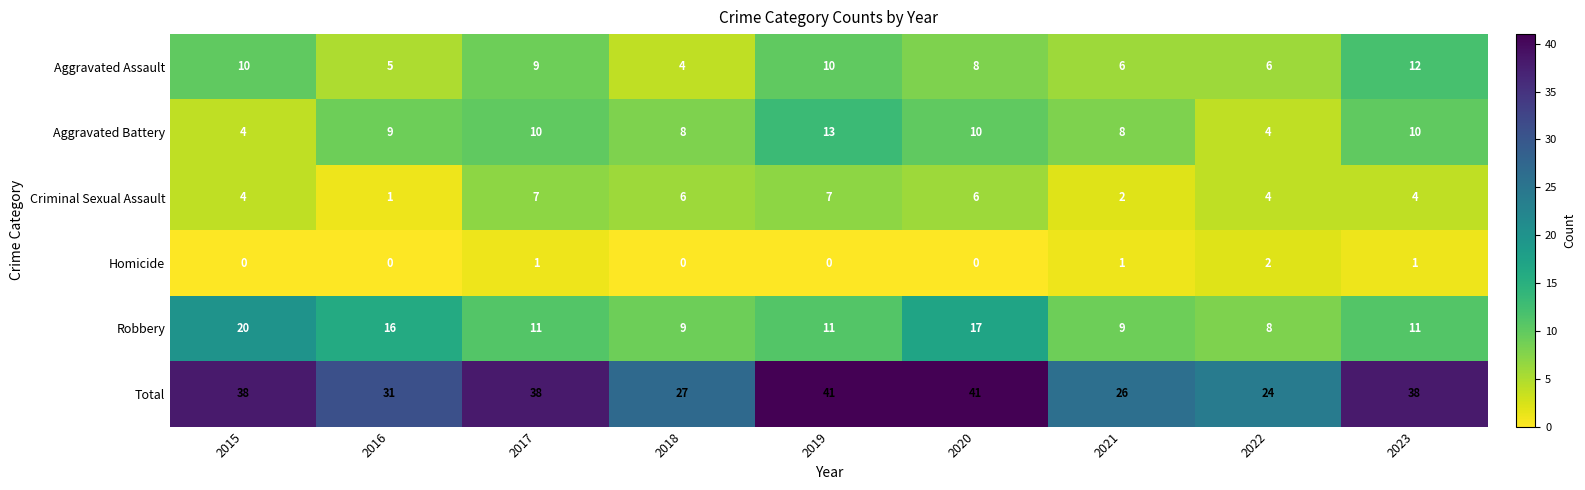

What is the spread (max minus min) of values at 2023?

37